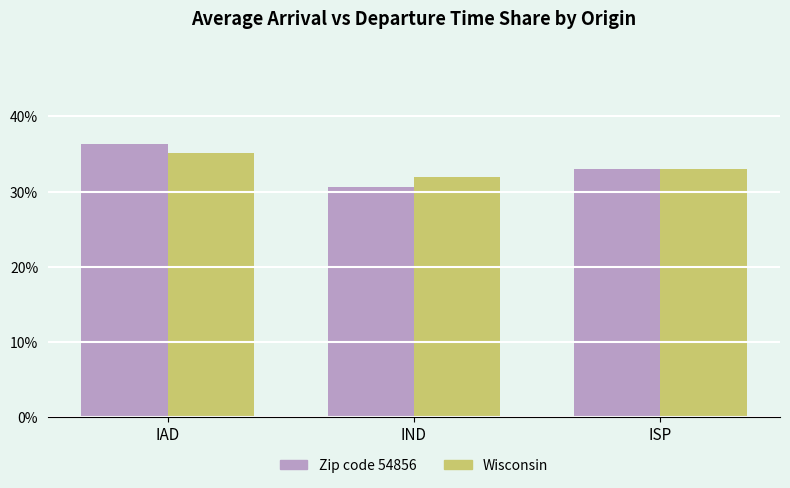

What is the label of the 1st bar from the right?

ISP